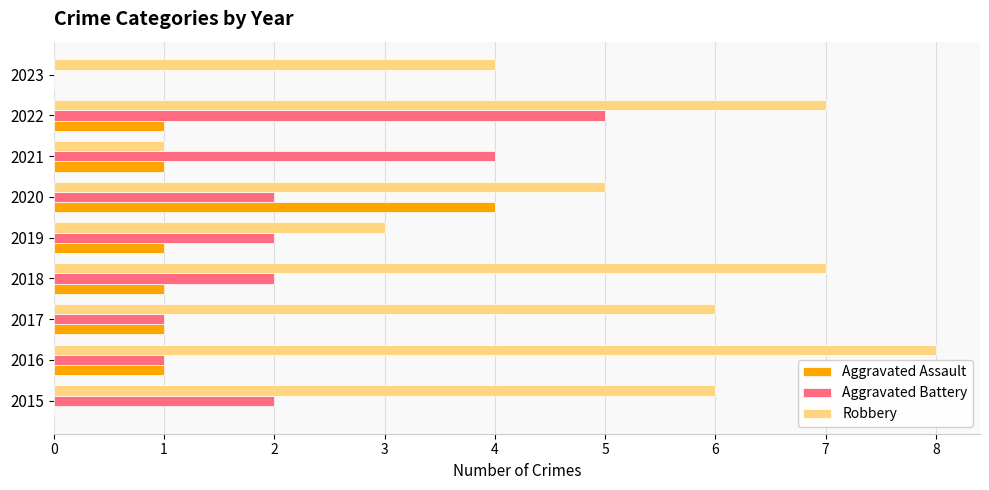

What is the sum of the Robbery values at 2022 and 2016?

15